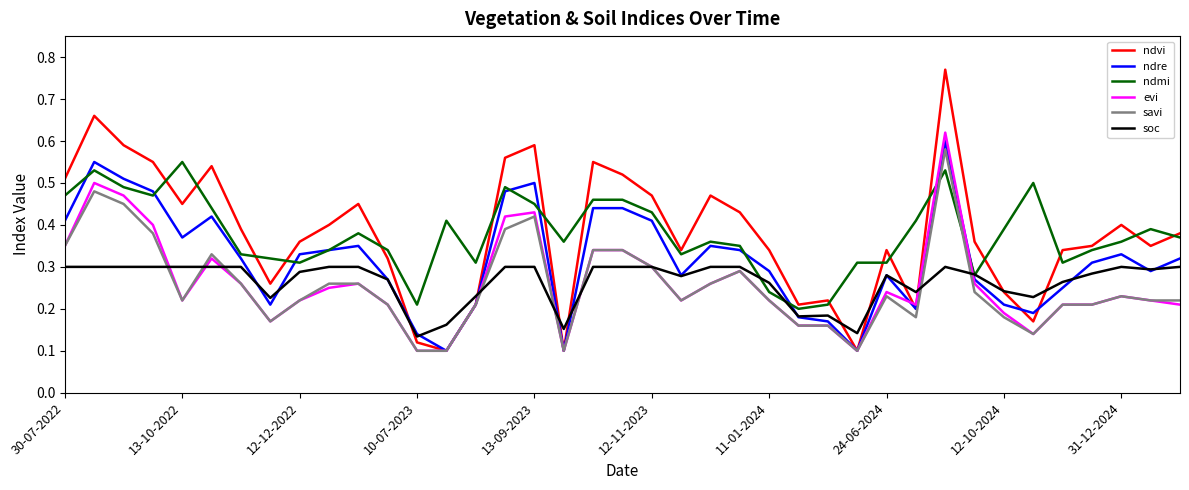

Which series ends up on top after the final intersection of savi and soc?

soc